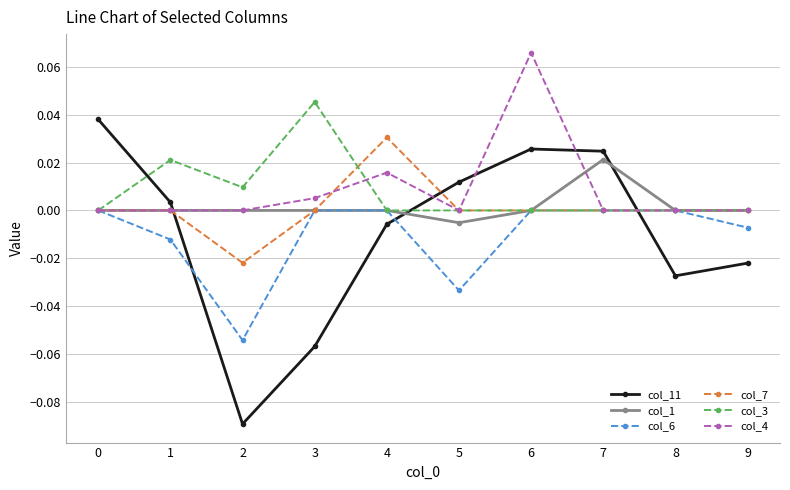

In col_11, how many points are lower than both neighbors (excluding endpoints)?

2